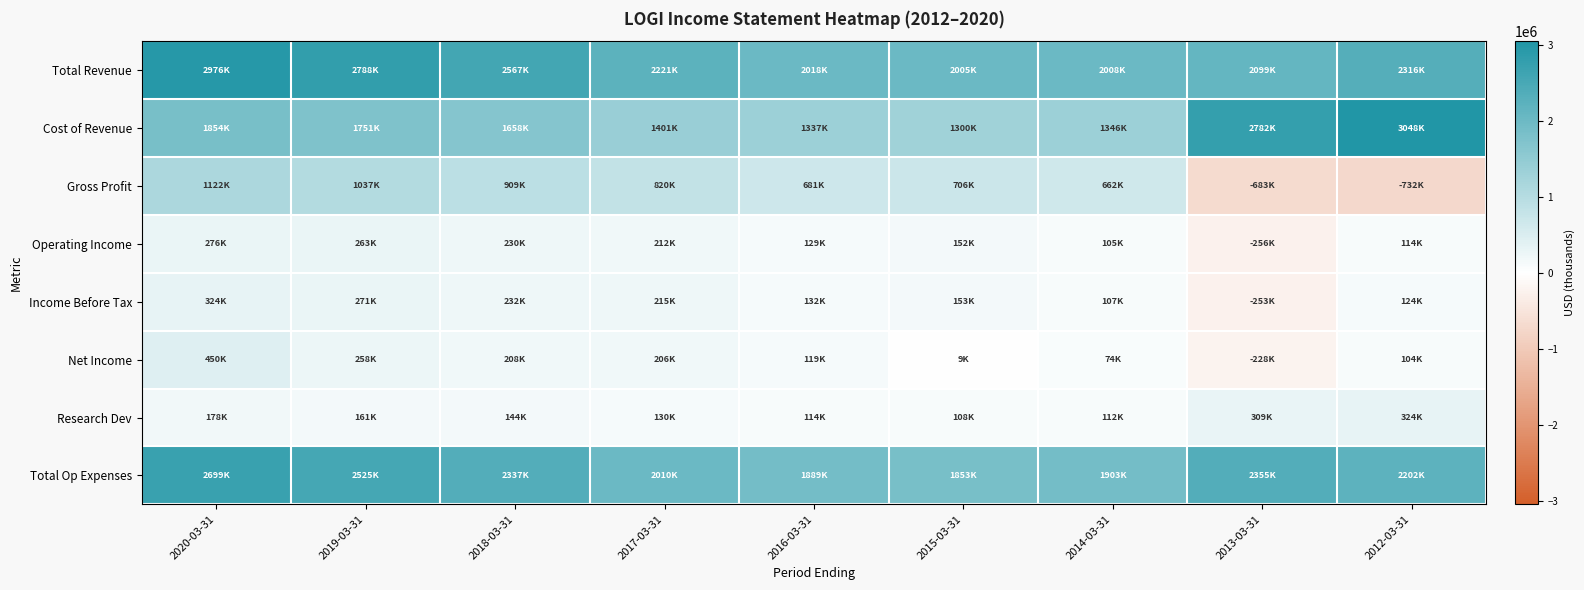

How many categories are shown in the chart?

9